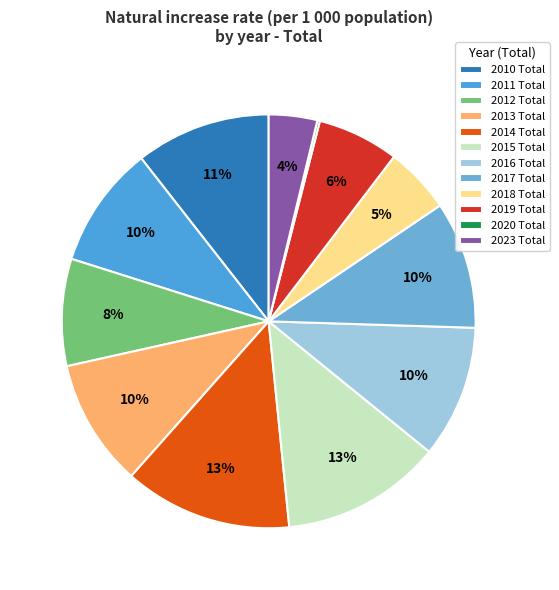

Is 2014 Total the majority of the pie?

No